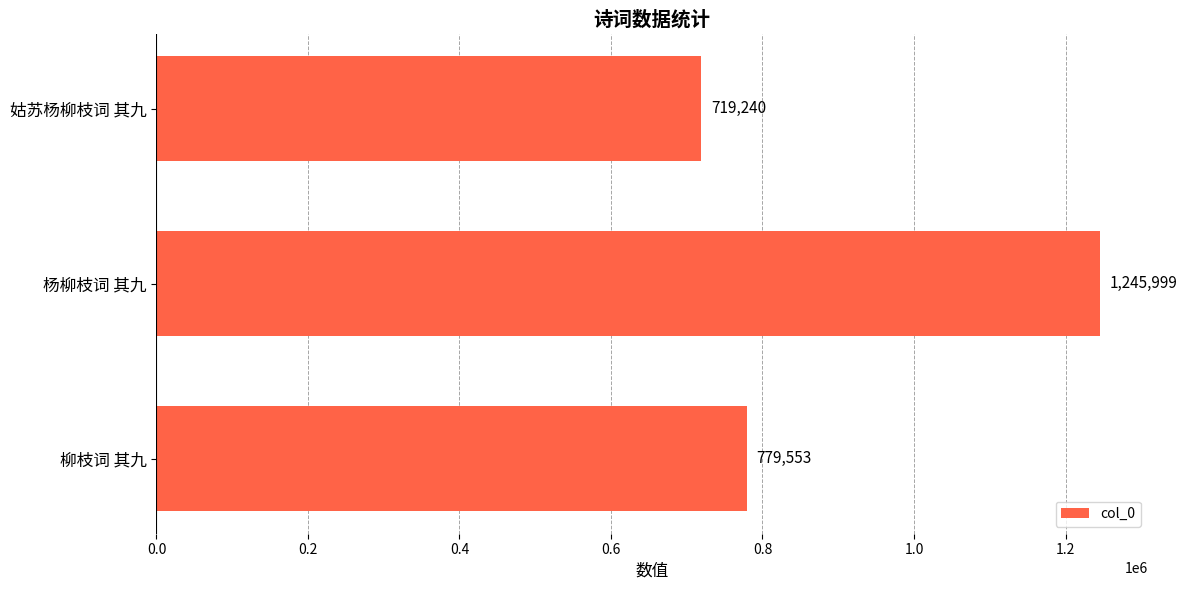

The value at 姑苏杨柳枝词 其九 is 719240. True or false?

True